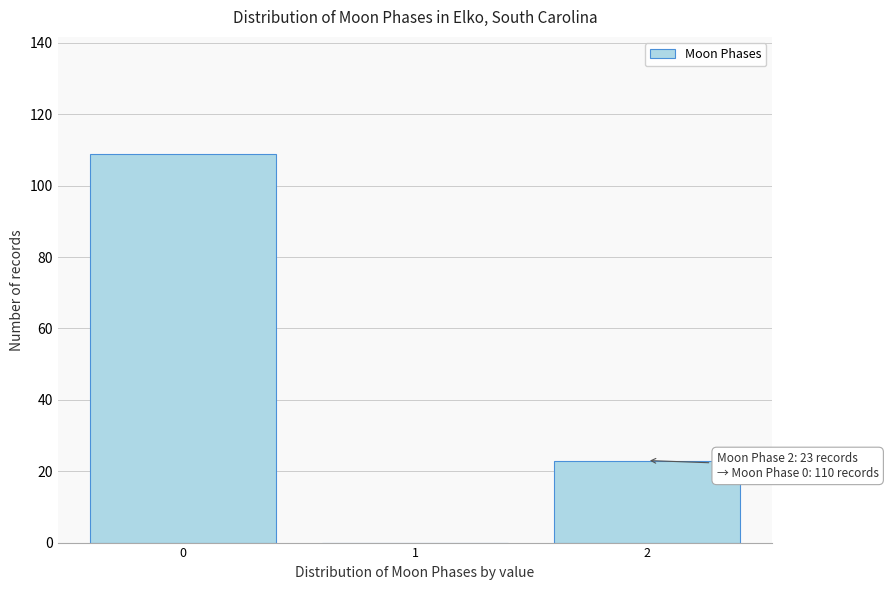

Reading right to left, transcribe all the data shown in this chart.

2=23	1=0	0=109